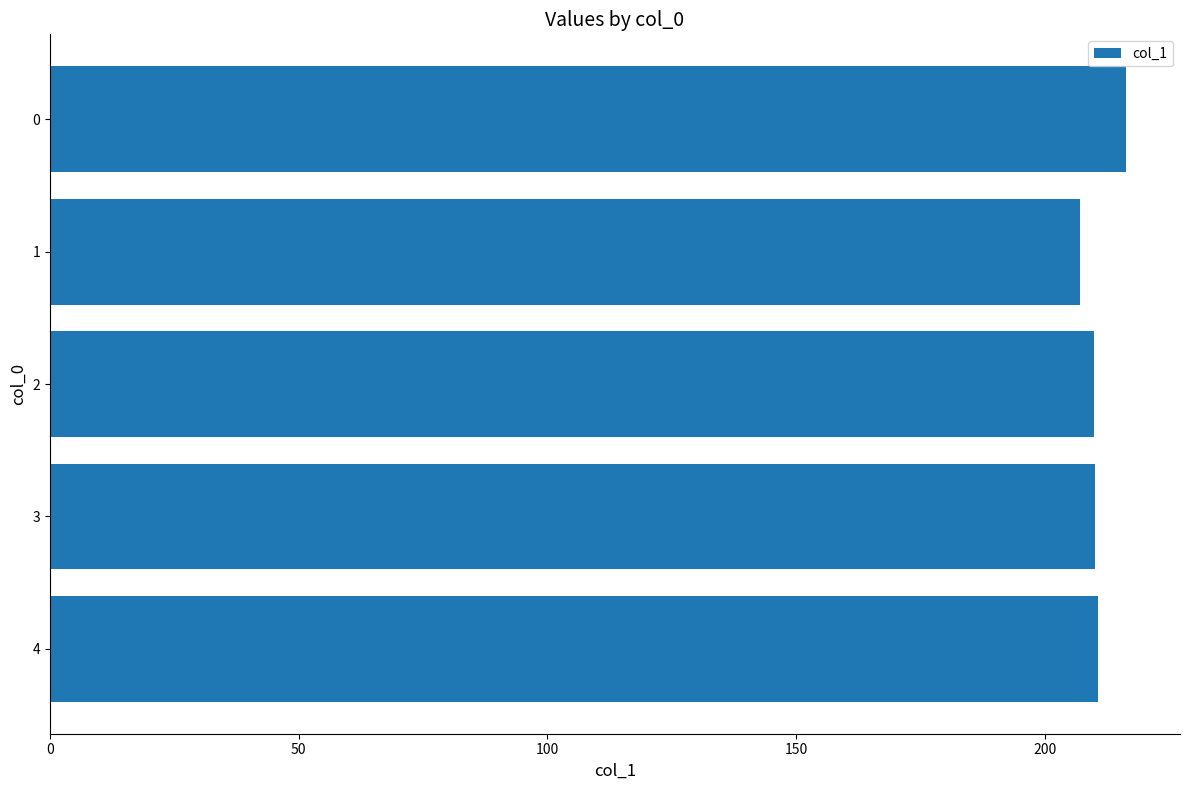

Are the bars horizontal?

Yes